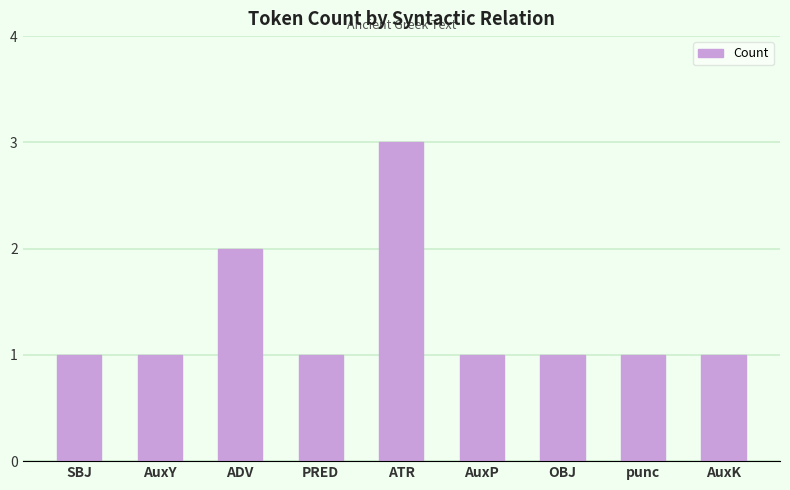

Which has a higher value, SBJ or ATR?

ATR